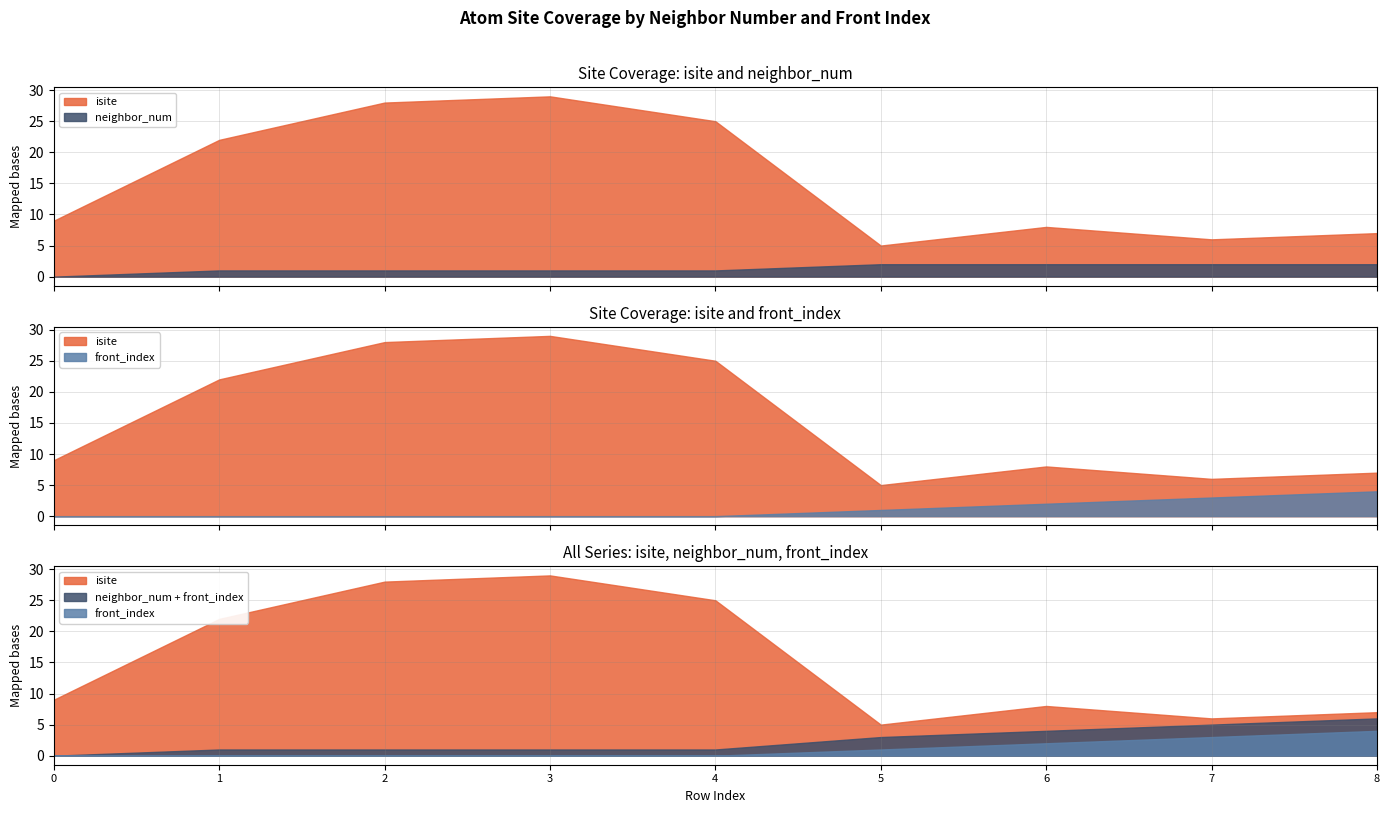

Which series changed the most between 2 and 4?

isite